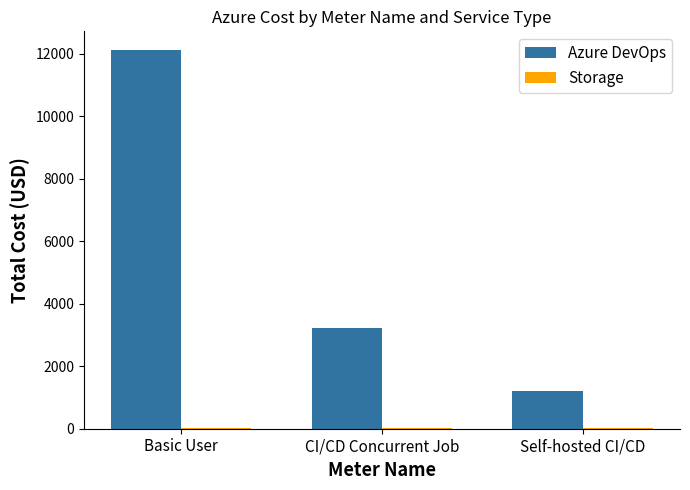

What is the total value across all series at Self-hosted CI/CD?

1237.4